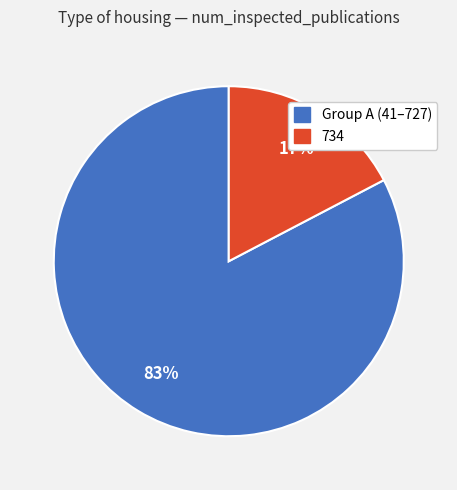

To the nearest percent, what is the average slice percentage?

50%